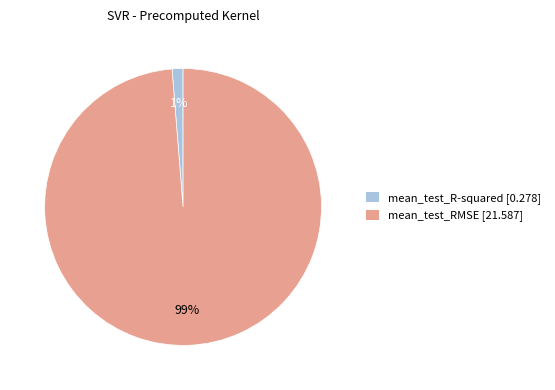

To the nearest percent, what is the combined percentage of mean_test_RMSE and mean_test_R-squared?

100%